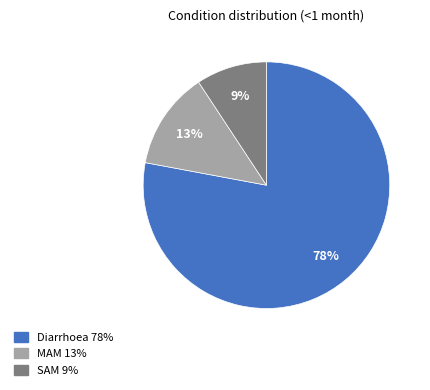

To the nearest percent, what portion does Diarrhoea represent?

78%